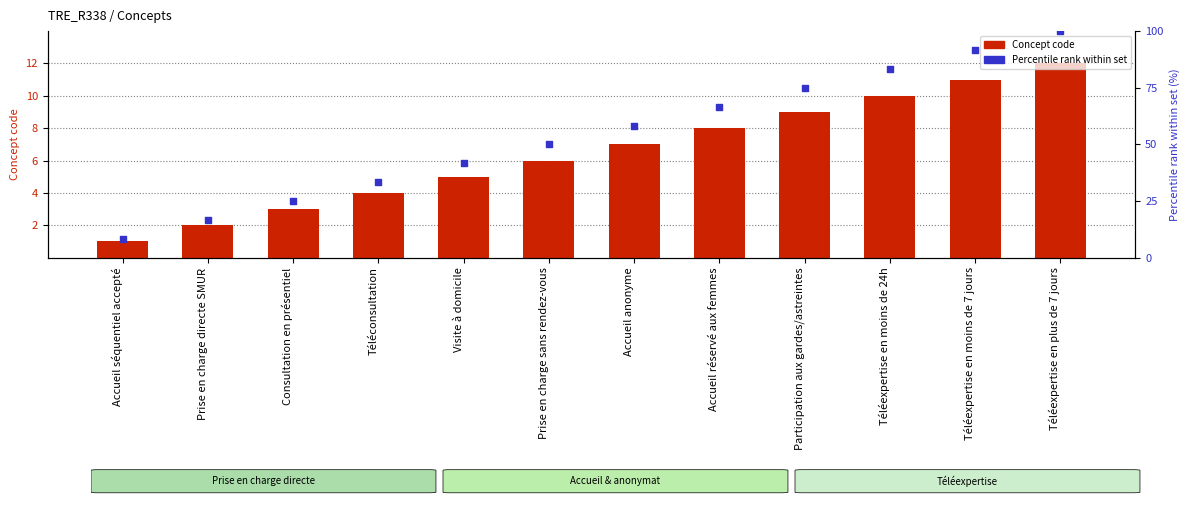

Is the value of Percentile rank within set at Consultation en présentiel greater than the value of Concept code at Consultation en présentiel?

Yes